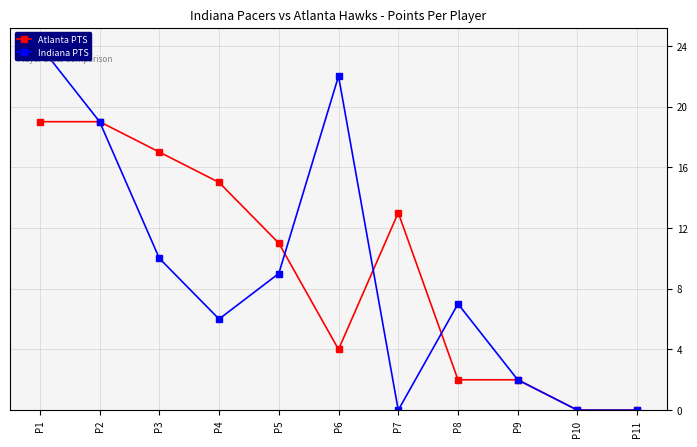

Which series has the largest range (max minus min)?

Indiana PTS